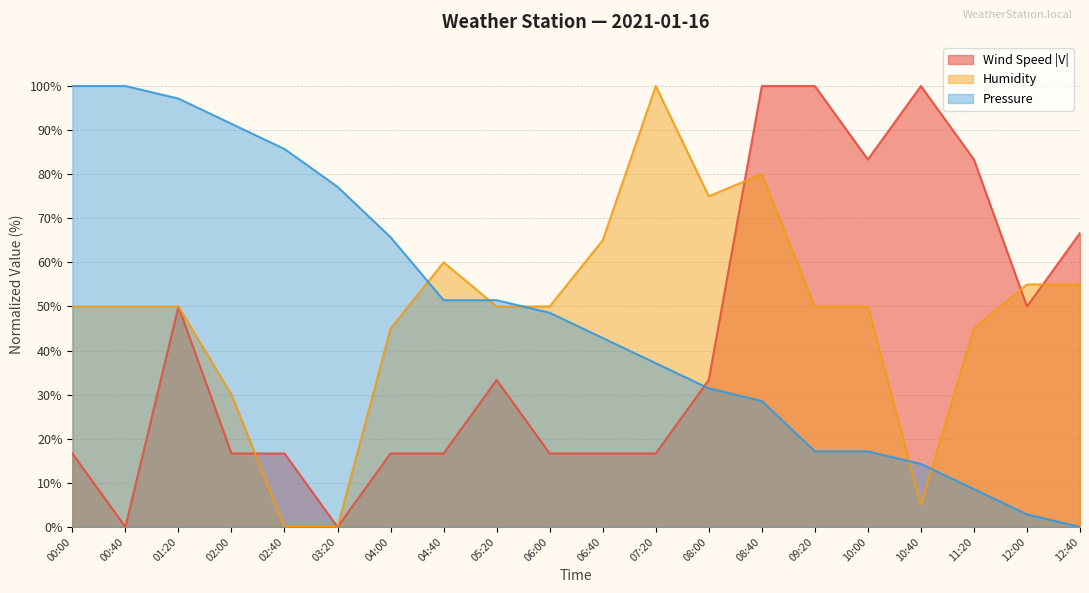

What is the label of the 19th point from the left?

12:00